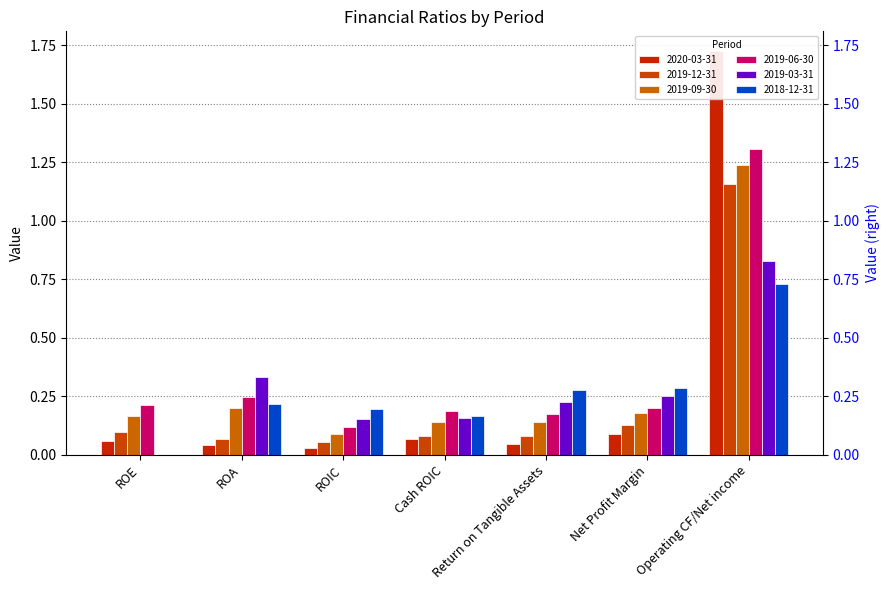

At which category is the sum across all series the highest?

Operating CF/Net income